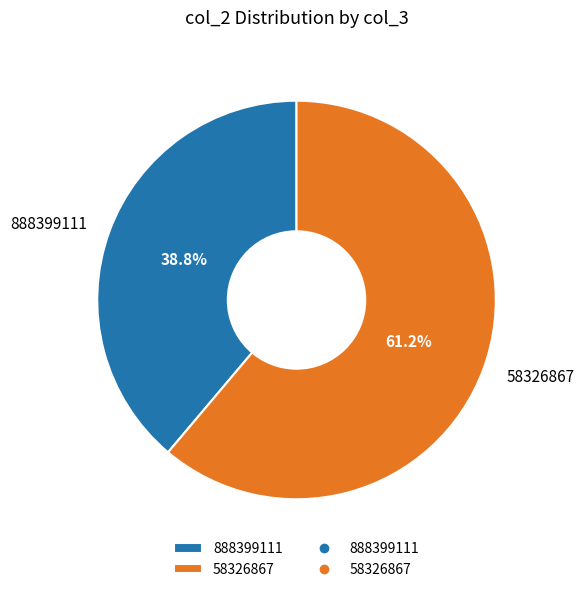

How much of the chart is everything except 888399111?

61.2%